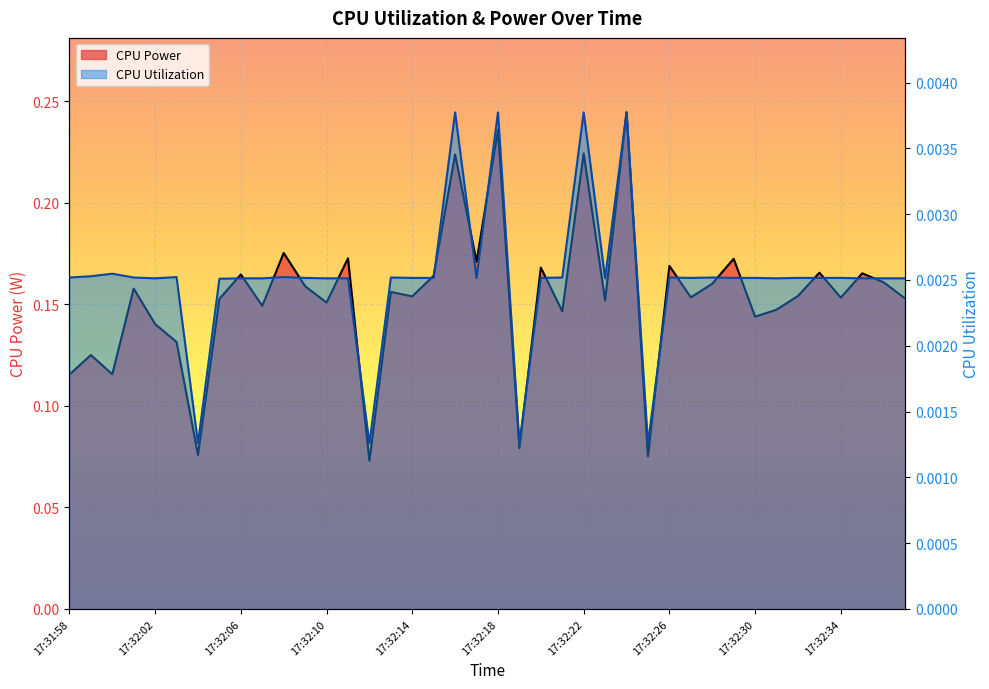

True or false: CPU Utilization and CPU Power cross at least once.

False